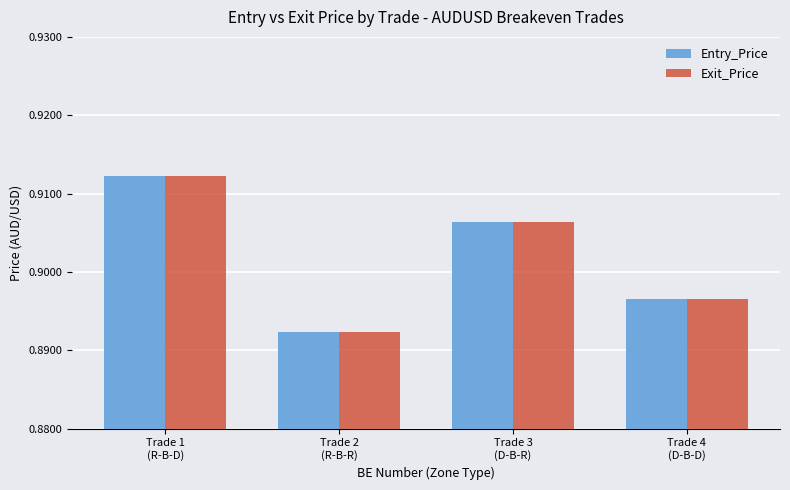

Rank the categories by Exit_Price value from highest to lowest.

Trade 1
(R-B-D), Trade 3
(D-B-R), Trade 4
(D-B-D), Trade 2
(R-B-R)